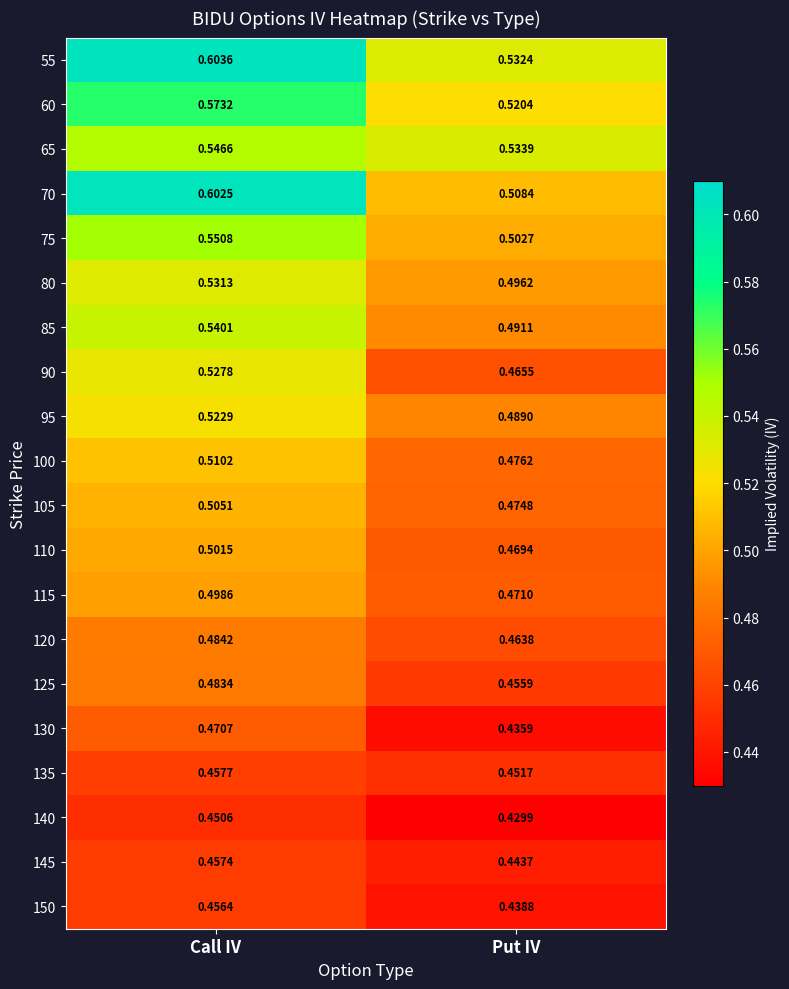

Which label corresponds to the smallest value in the chart?

Put IV